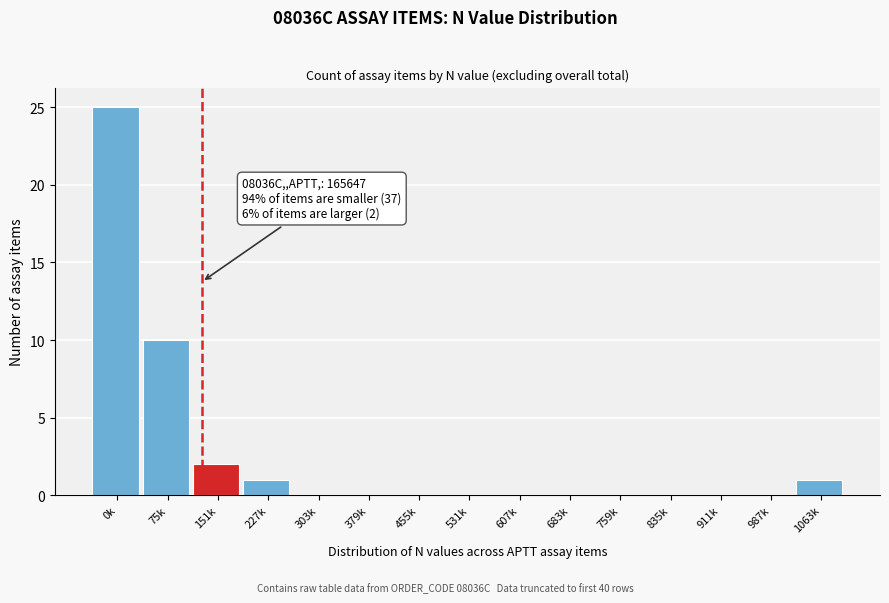

Reading left to right, what are all the values shown in this chart?

0k=25	75k=10	151k=2	227k=1	303k=0	379k=0	455k=0	531k=0	607k=0	683k=0	759k=0	835k=0	911k=0	987k=0	1063k=1